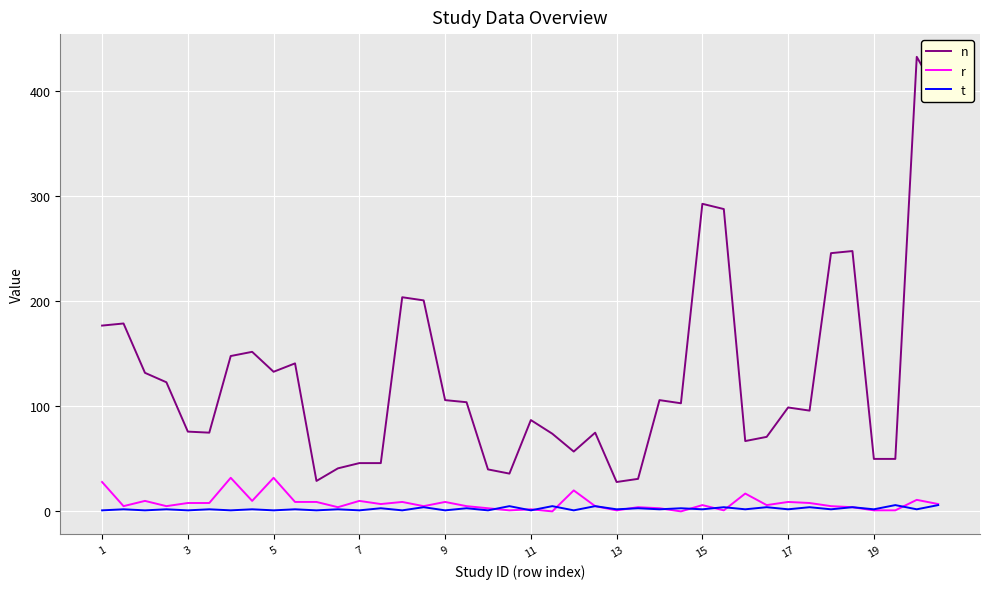

Which series has the largest total across all categories?

n